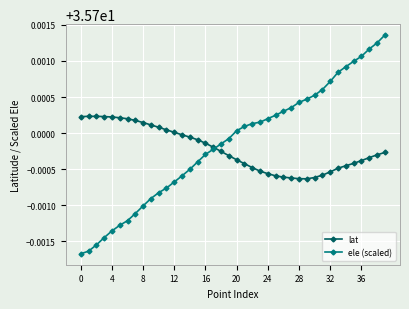

True or false: ele (scaled) and lat intersect in this chart.

True